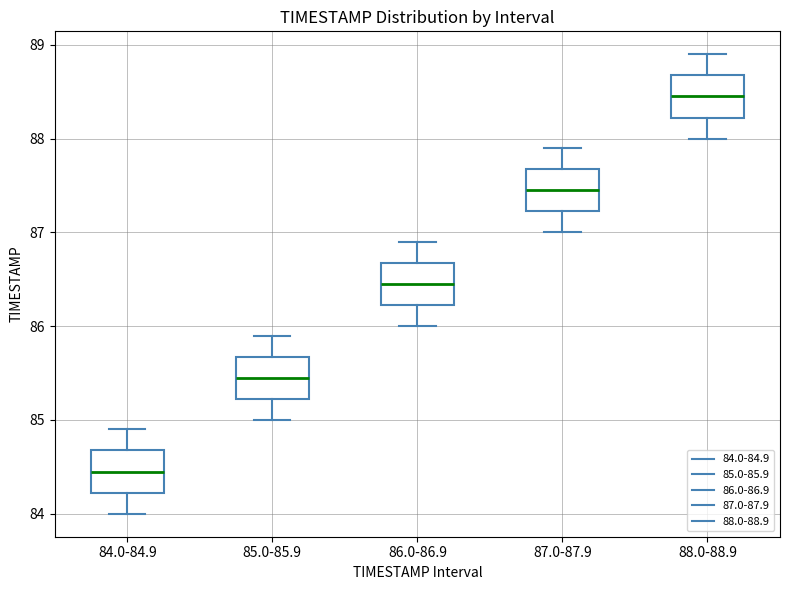

Reading left to right, transcribe this box plot: for each box, give where its median line is, the range the box spans, and where its two whiskers end, as read against the y-axis. The values are not printed on the chart, so give them approximately, as read against the axis.

84.0-84.9: median 84.5, box 84.2 to 84.7, whiskers 84.0 to 84.9
85.0-85.9: median 85.5, box 85.2 to 85.7, whiskers 85.0 to 85.9
86.0-86.9: median 86.5, box 86.2 to 86.7, whiskers 86.0 to 86.9
87.0-87.9: median 87.5, box 87.2 to 87.7, whiskers 87.0 to 87.9
88.0-88.9: median 88.5, box 88.2 to 88.7, whiskers 88.0 to 88.9